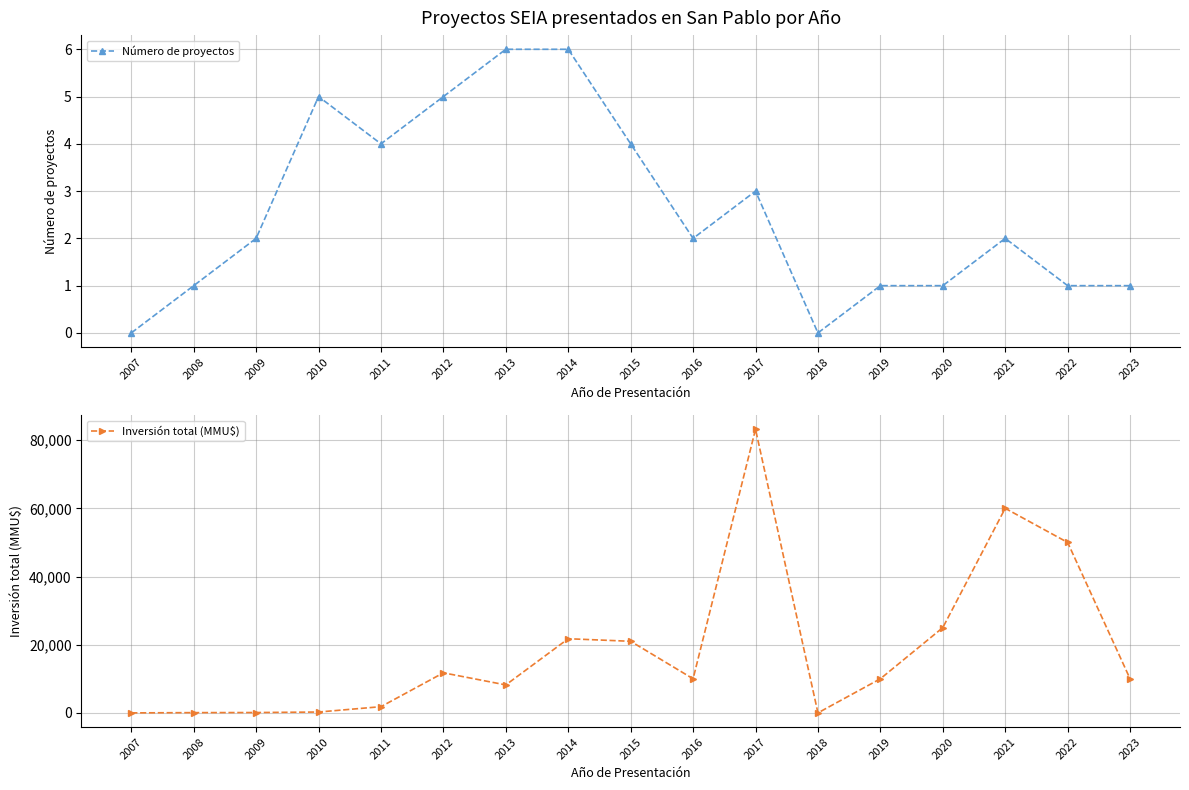

The value of Número de proyectos at 2008 is 1. True or false?

True